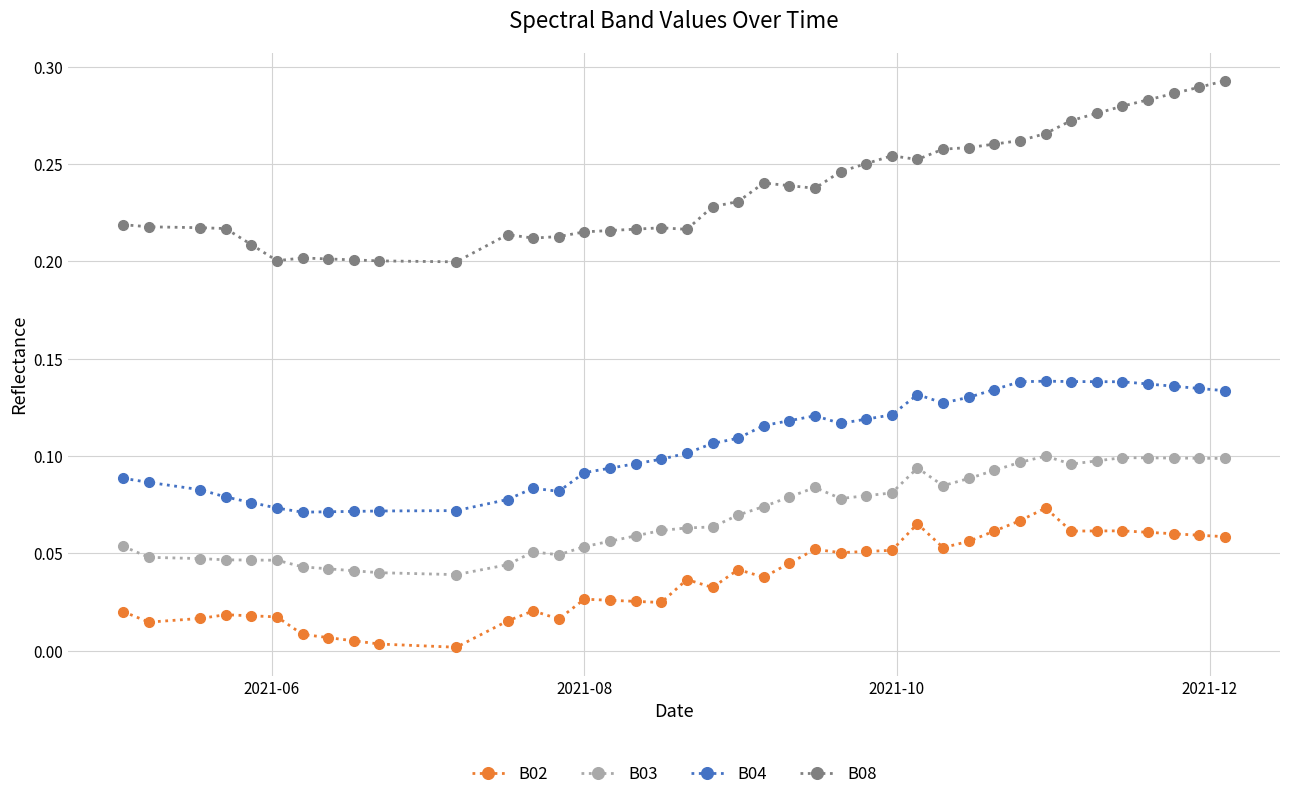

True or false: B04 and B02 cross at least once.

False